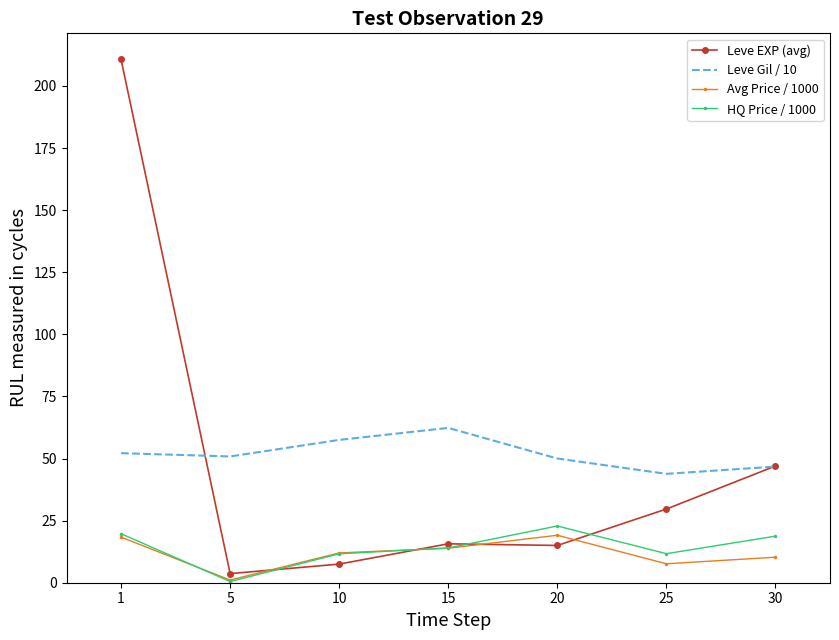

Rank the series by their maximum value, from highest to lowest.

Leve EXP (avg), Leve Gil / 10, HQ Price / 1000, Avg Price / 1000